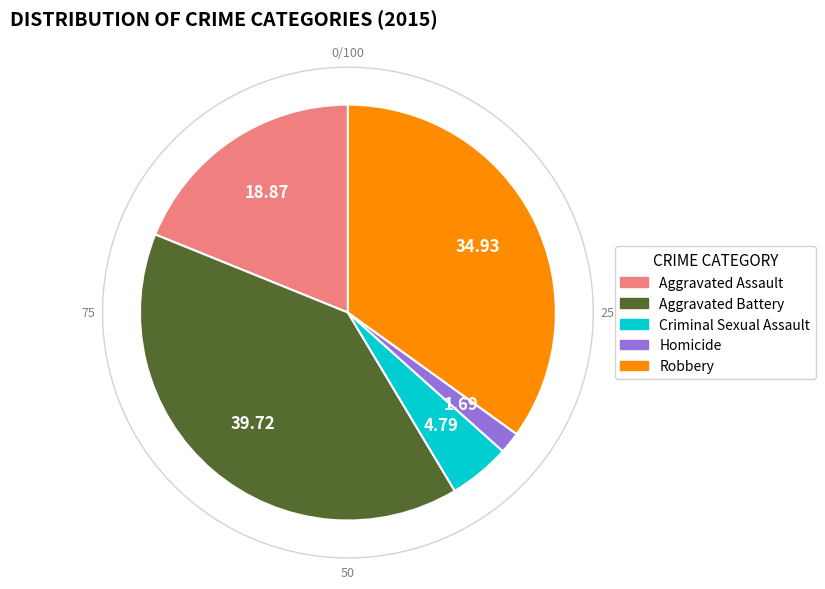

To the nearest percent, what portion does Criminal Sexual Assault represent?

5%